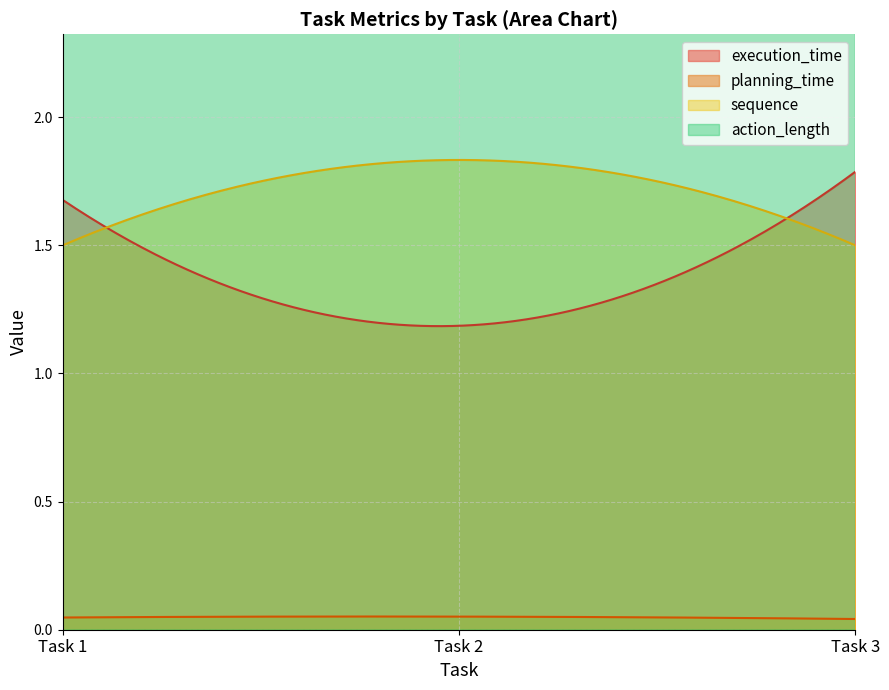

True or false: planning_time and sequence cross at least once.

False